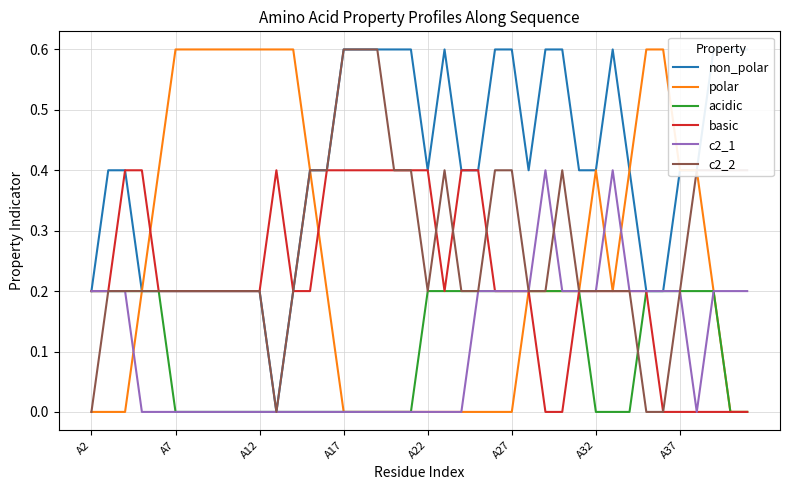

What is the maximum value for c2_2?

0.6